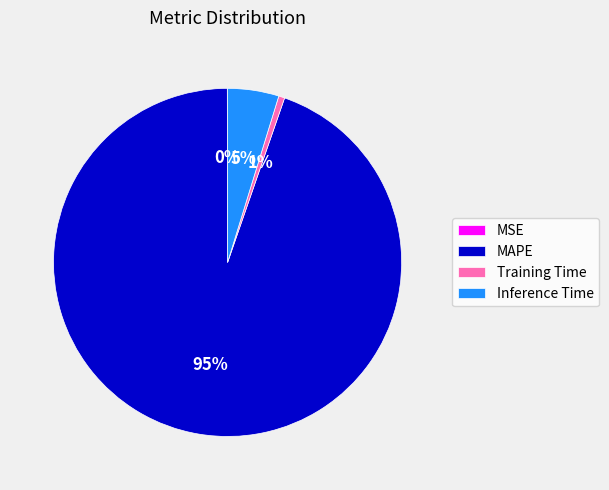

To the nearest percent, what is the average slice percentage?

25%